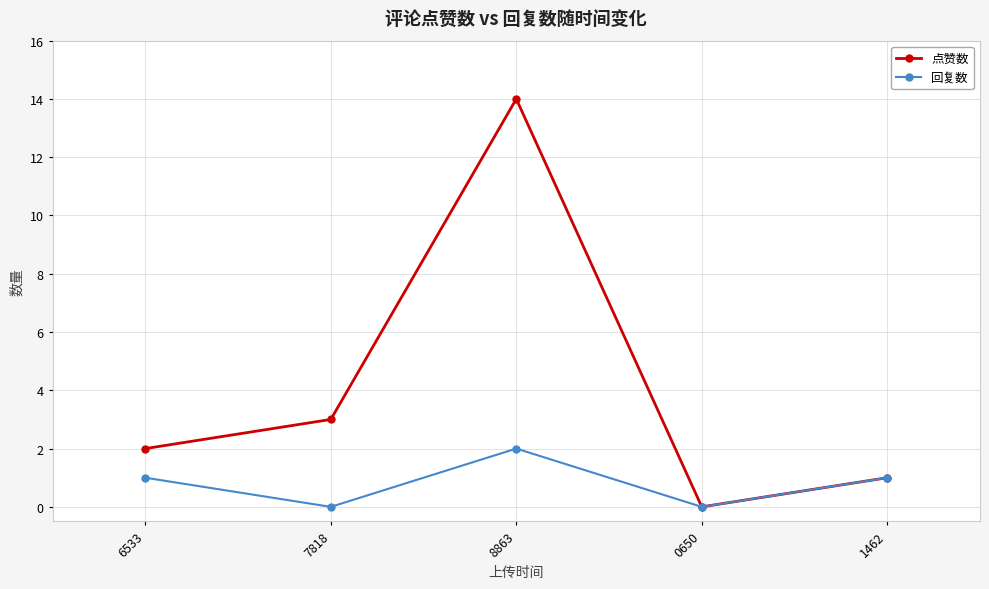

Which category has the highest value in the 点赞数 series?

8863